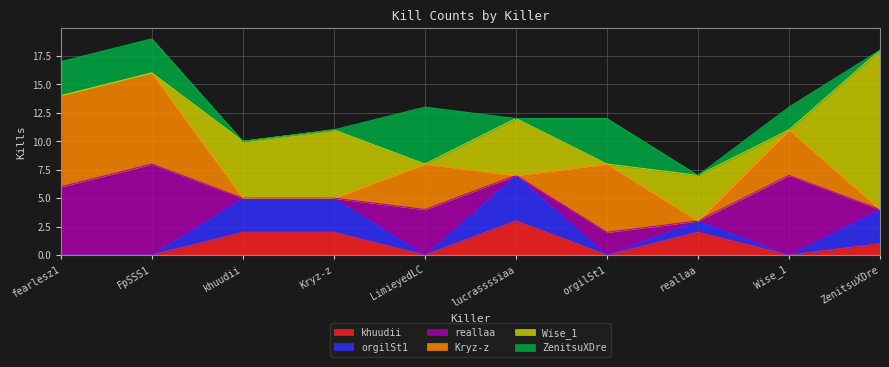

What is the difference between the highest and lowest values at khuudii?

5